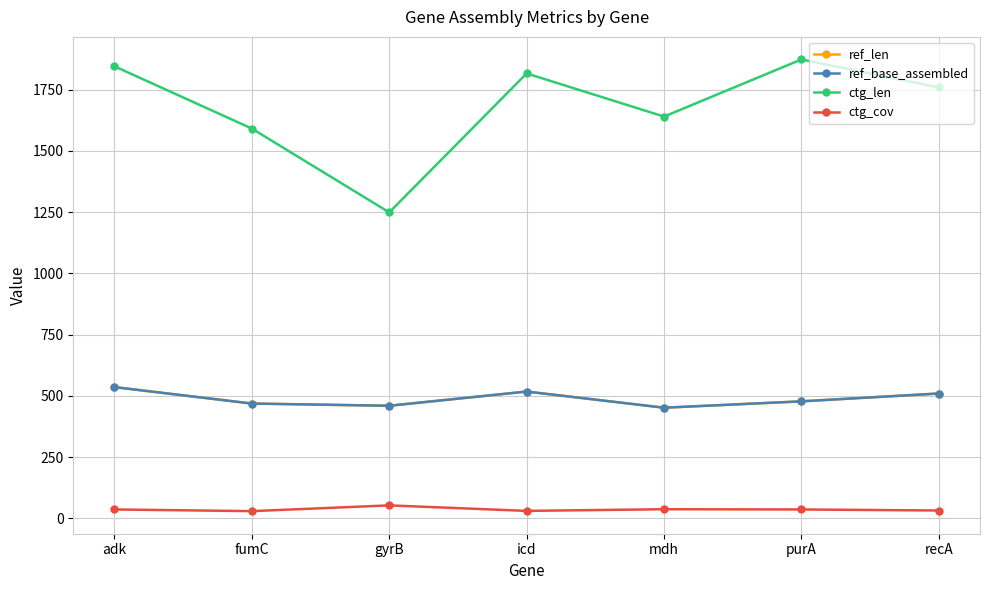

Is this an area chart (filled region under the line)?

No